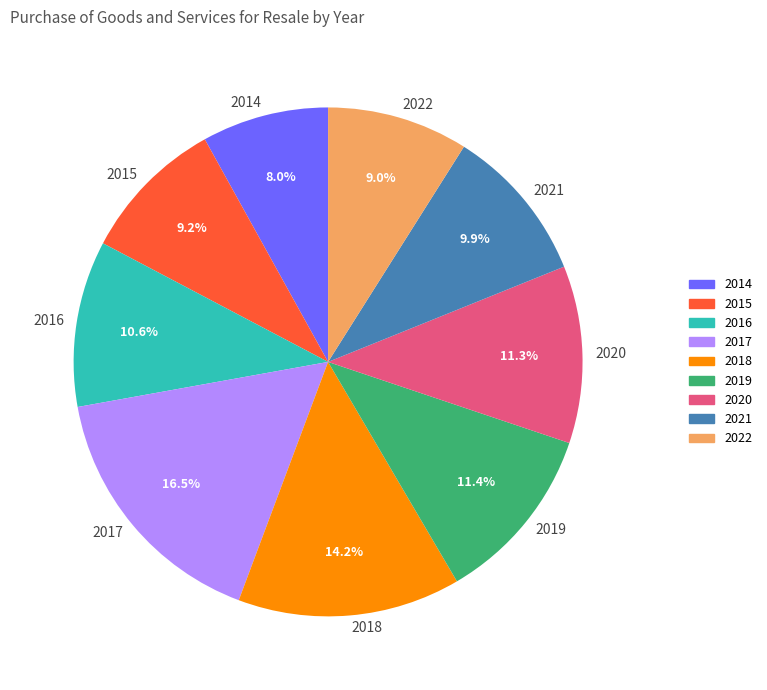

Is there a majority slice in this chart?

No